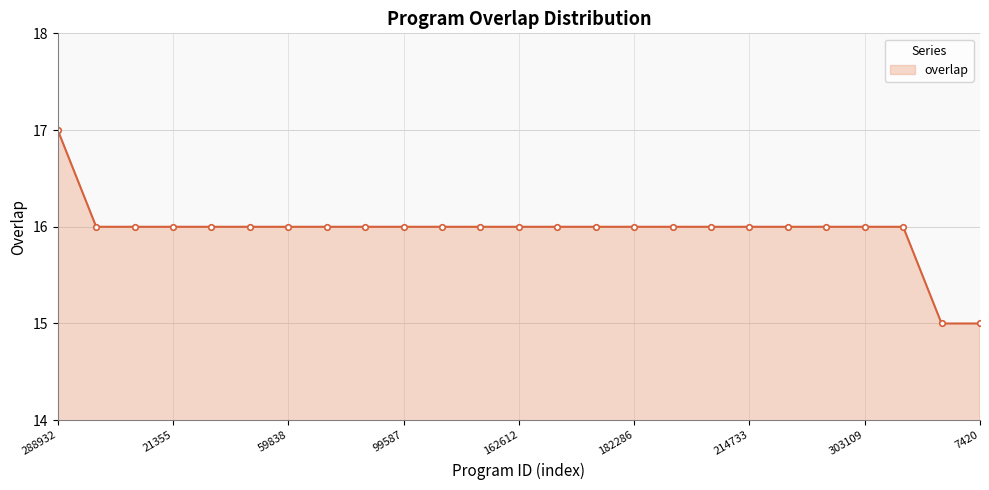

What is the value of the 18th point from the left?

16